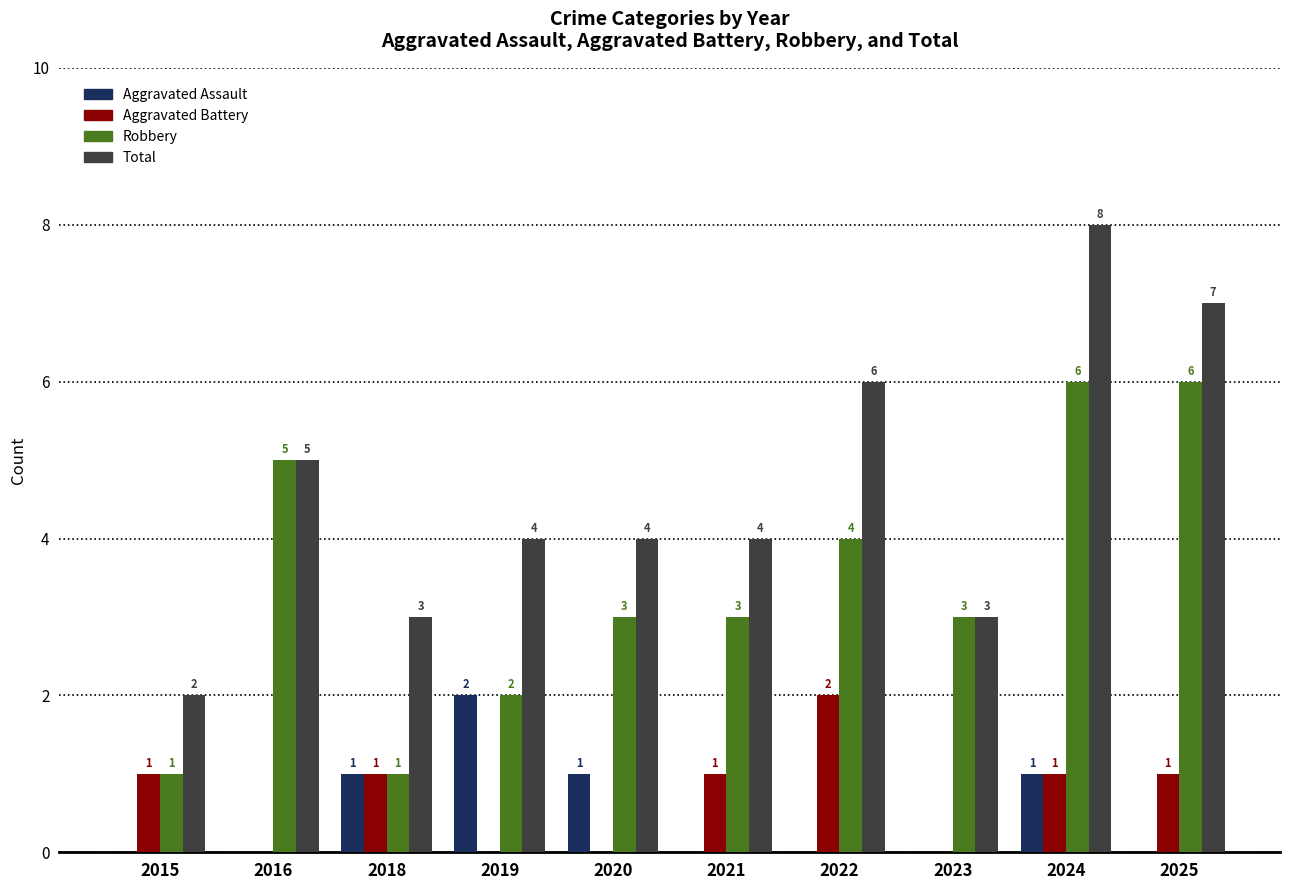

What value does the Robbery series have at 2025?

6